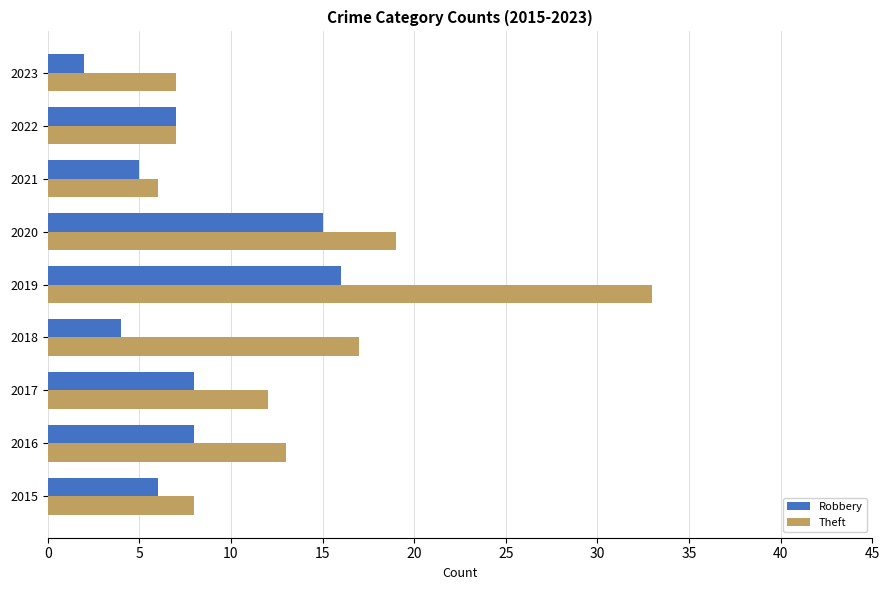

How many distinct data groups are displayed?

2